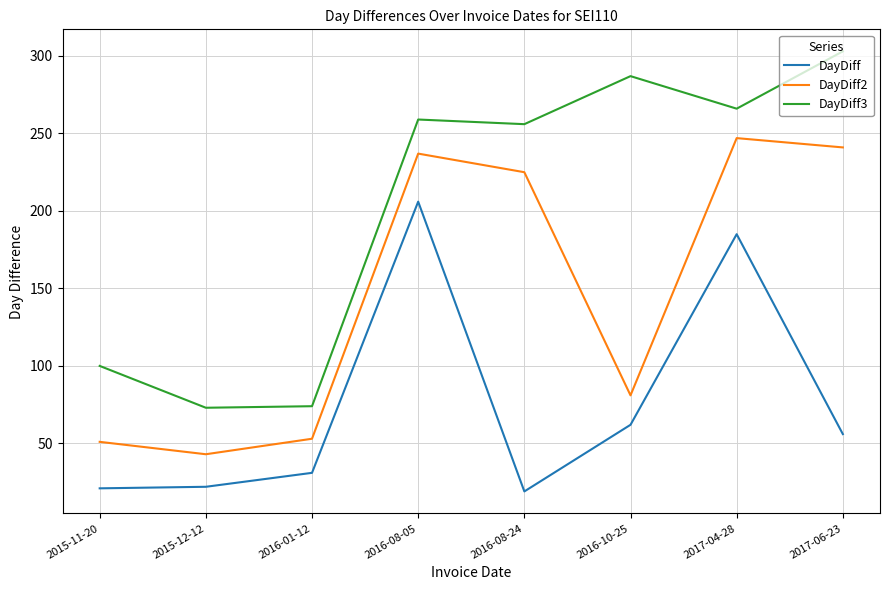

What is the difference between the DayDiff values at 2016-10-25 and 2015-12-12?

40